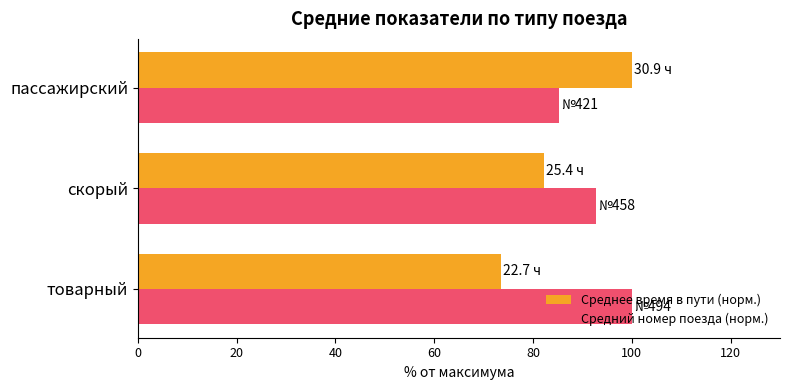

What is the difference between the maximum and minimum values in the Средний номер поезда (норм.) series?

14.8